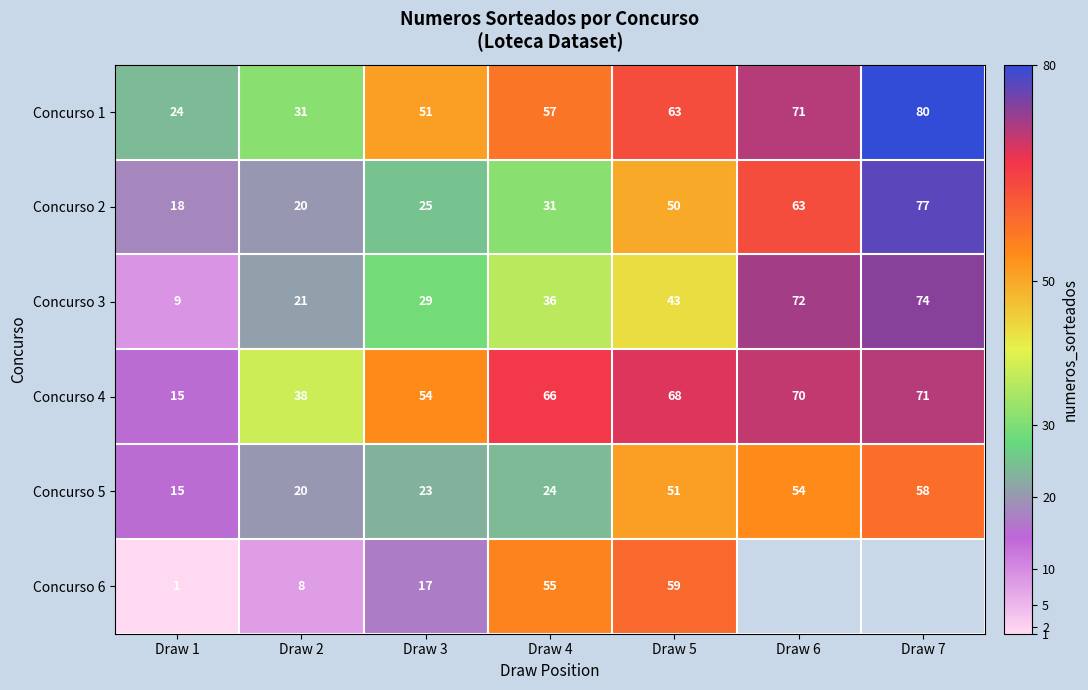

What is the total value across all series at Draw 5?

334